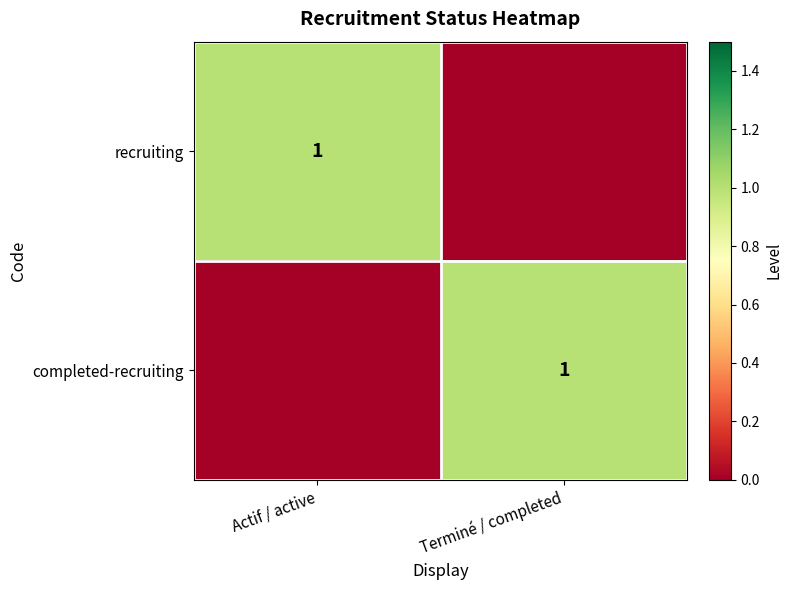

Between Actif / active and Terminé / completed, which is larger?

Actif / active